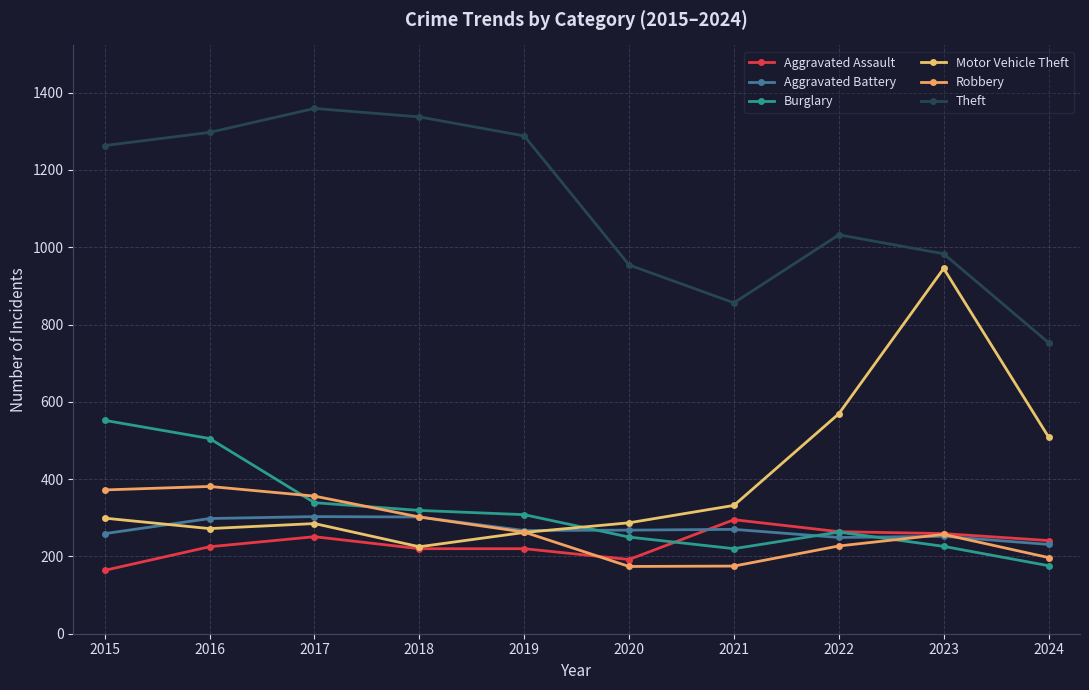

What is the lowest value of the Theft series?

753